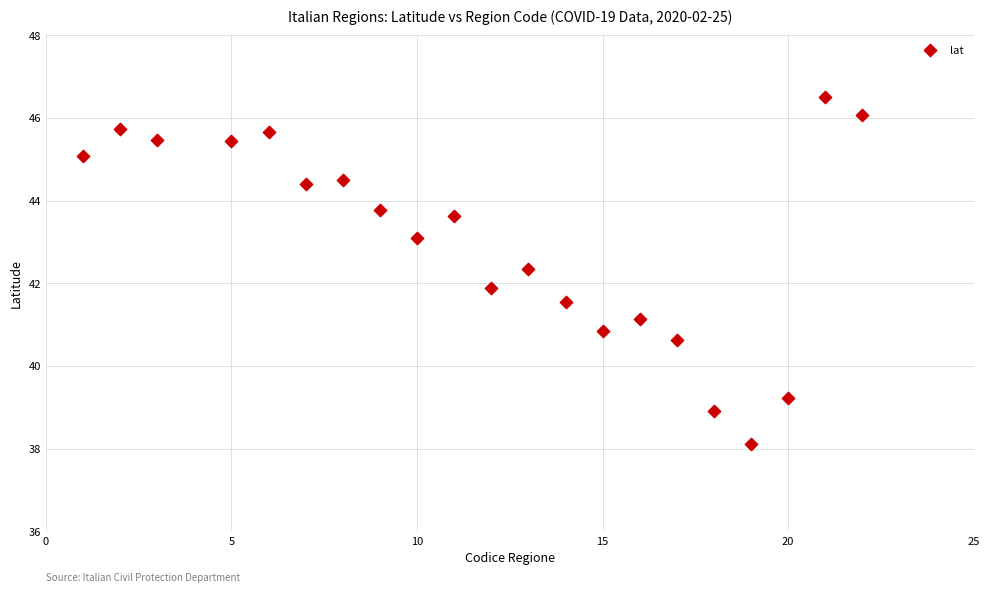

What is the range of Y values (max minus min)?

8.4